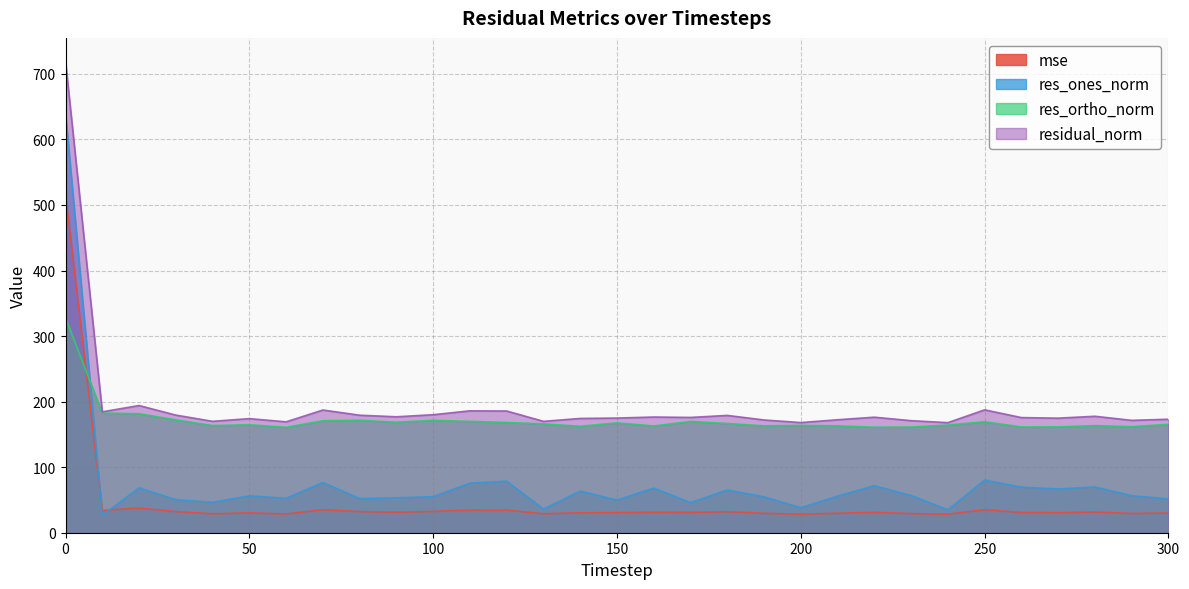

Rank the series at 130 from highest to lowest value.

residual_norm, res_ortho_norm, res_ones_norm, mse